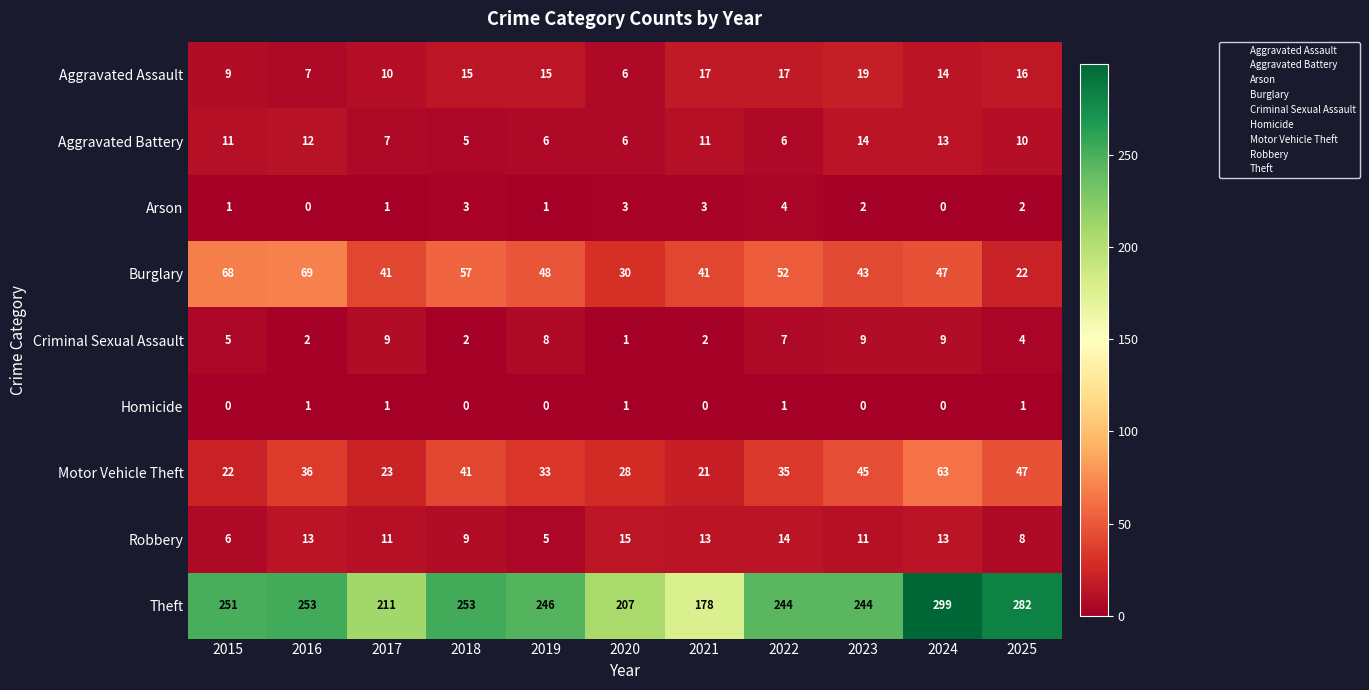

How many categories are shown in the chart?

11